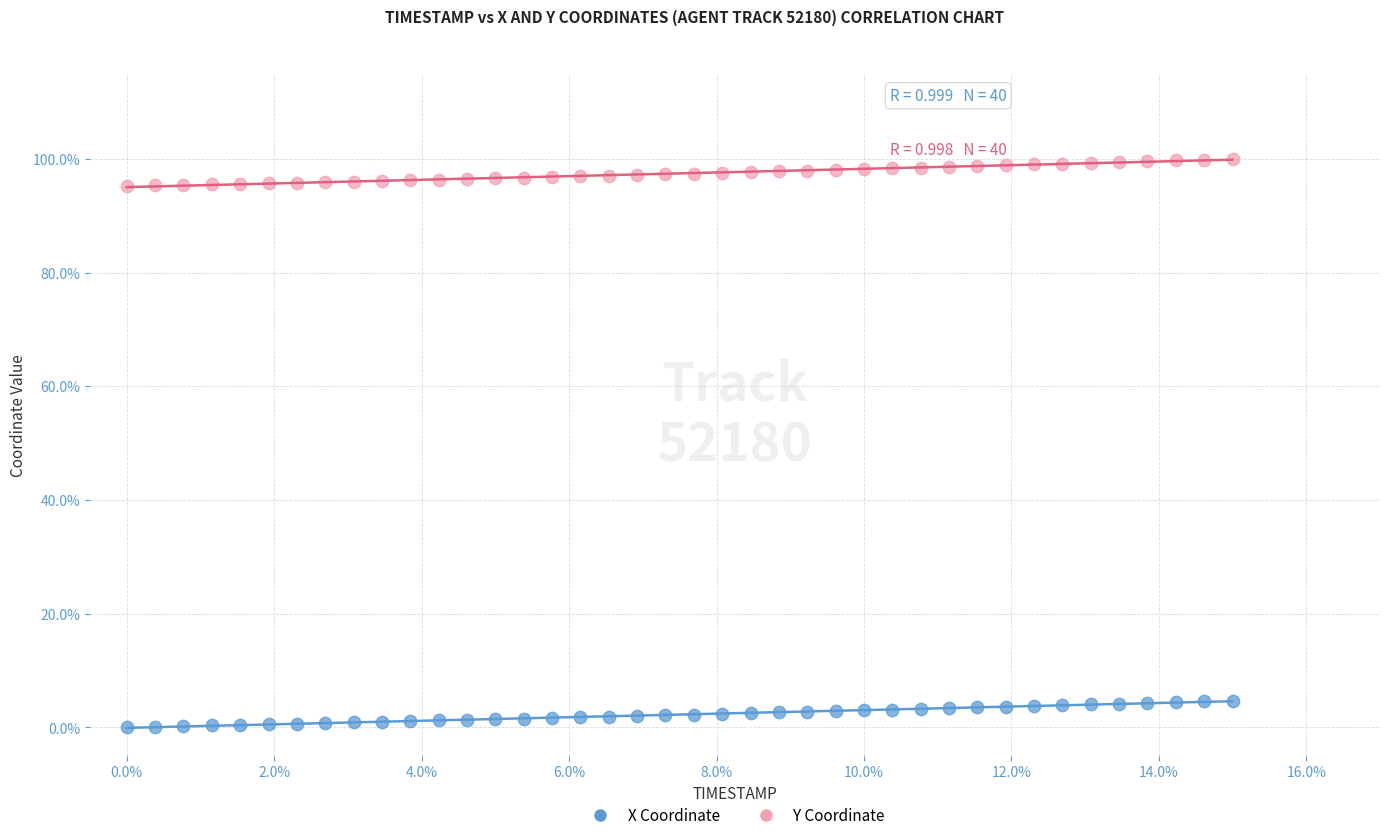

Which series has the largest Y range (max minus min)?

Y Coordinate